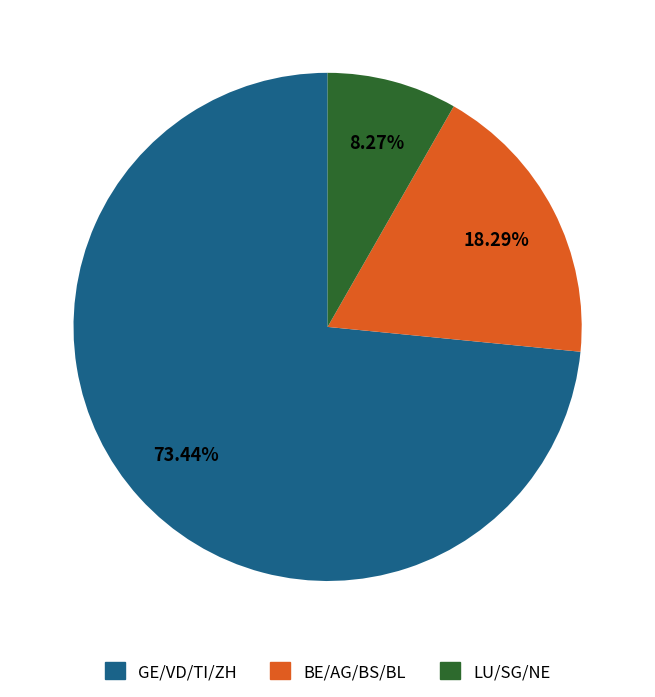

Is there a majority slice in this chart?

Yes